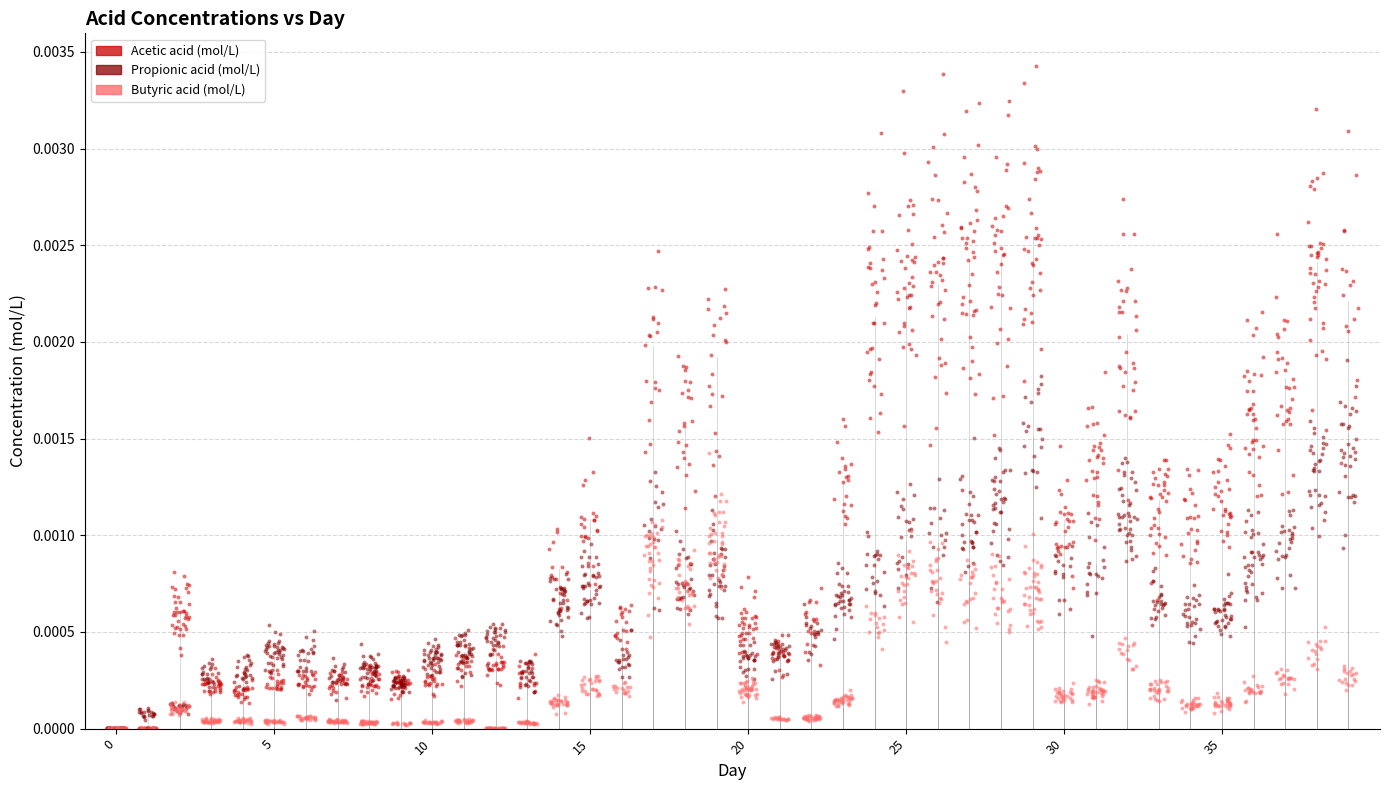

Which series has the widest spread of Y values?

Acetic acid (mol/L)